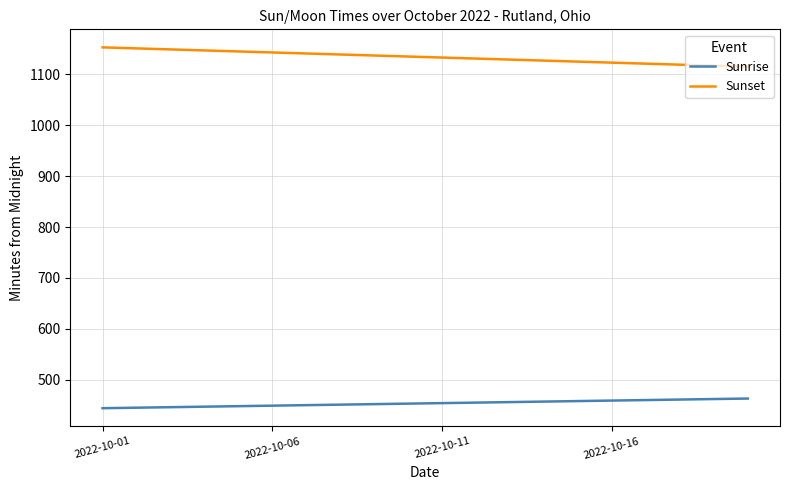

Rank the series by their average value, from highest to lowest.

Sunset, Sunrise